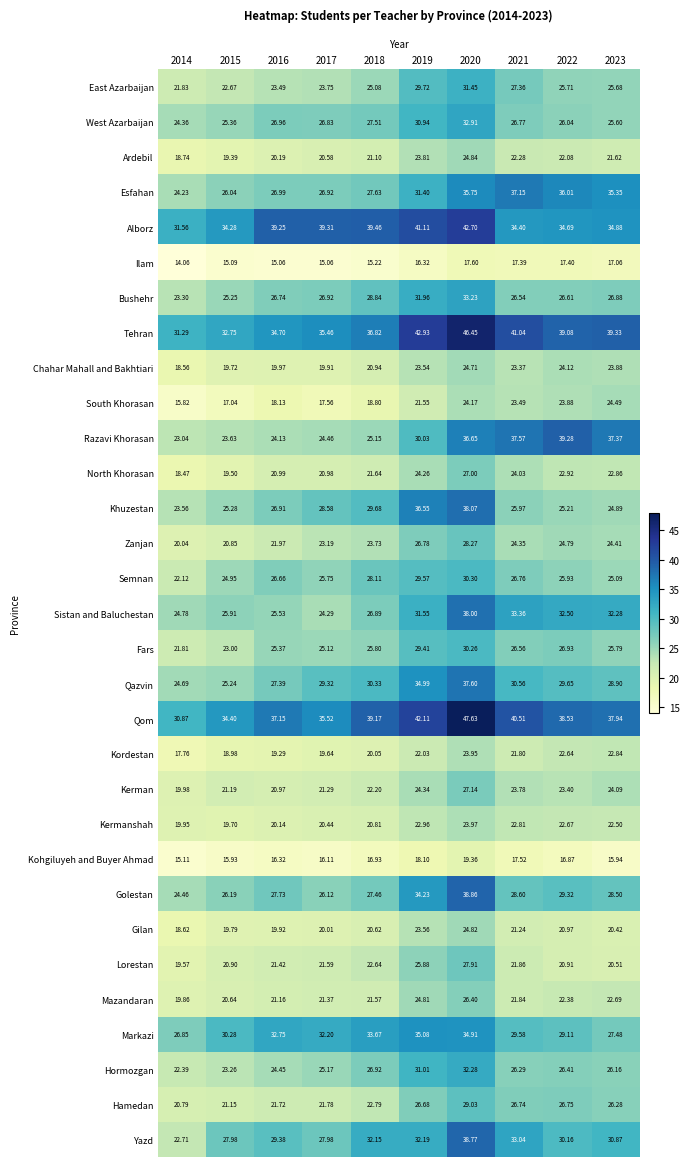

Rank the series by their maximum value, from highest to lowest.

Qom, Tehran, Alborz, Razavi Khorasan, Golestan, Yazd, Khuzestan, Sistan and Baluchestan, Qazvin, Esfahan, Markazi, Bushehr, West Azarbaijan, Hormozgan, East Azarbaijan, Semnan, Fars, Hamedan, Zanjan, Lorestan, Kerman, North Khorasan, Mazandaran, Ardebil, Gilan, Chahar Mahall and Bakhtiari, South Khorasan, Kermanshah, Kordestan, Kohgiluyeh and Buyer Ahmad, Ilam